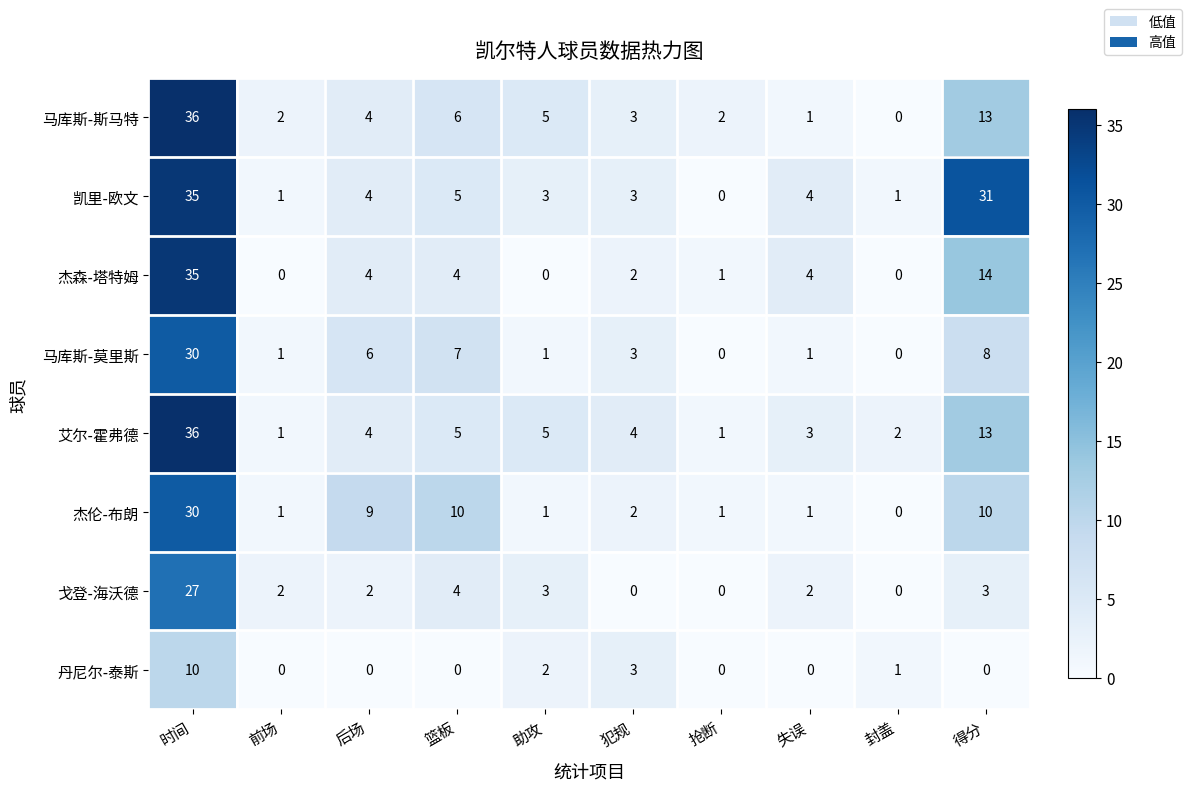

What is the difference between the highest and lowest values at 时间?

26